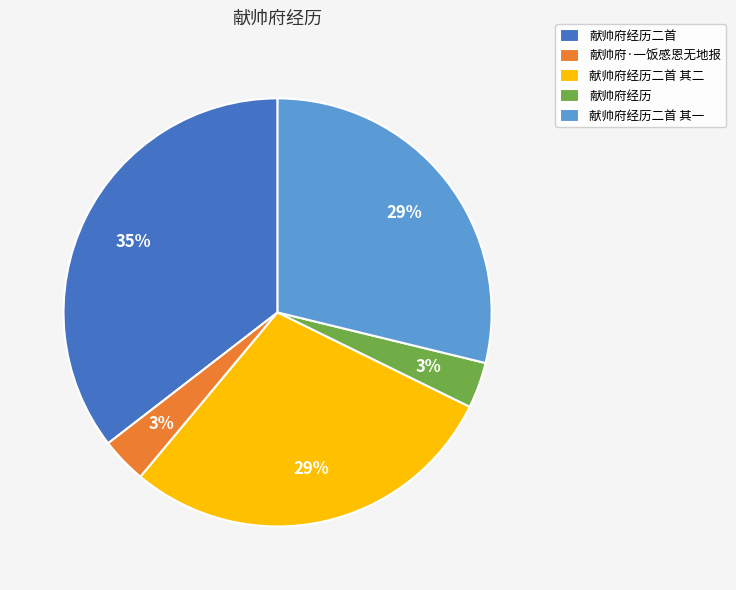

How many slices are in this pie chart?

5